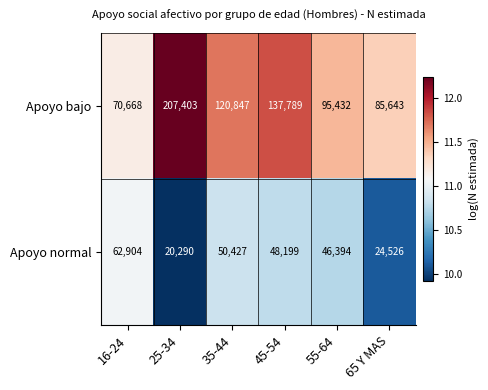

At which label does Apoyo bajo first exceed 120847?

25-34